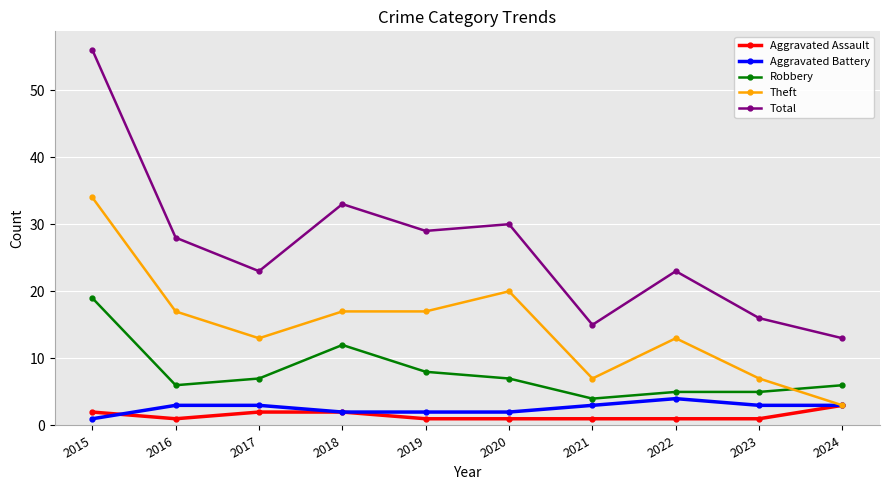

Does the chart have visible grid lines?

Yes